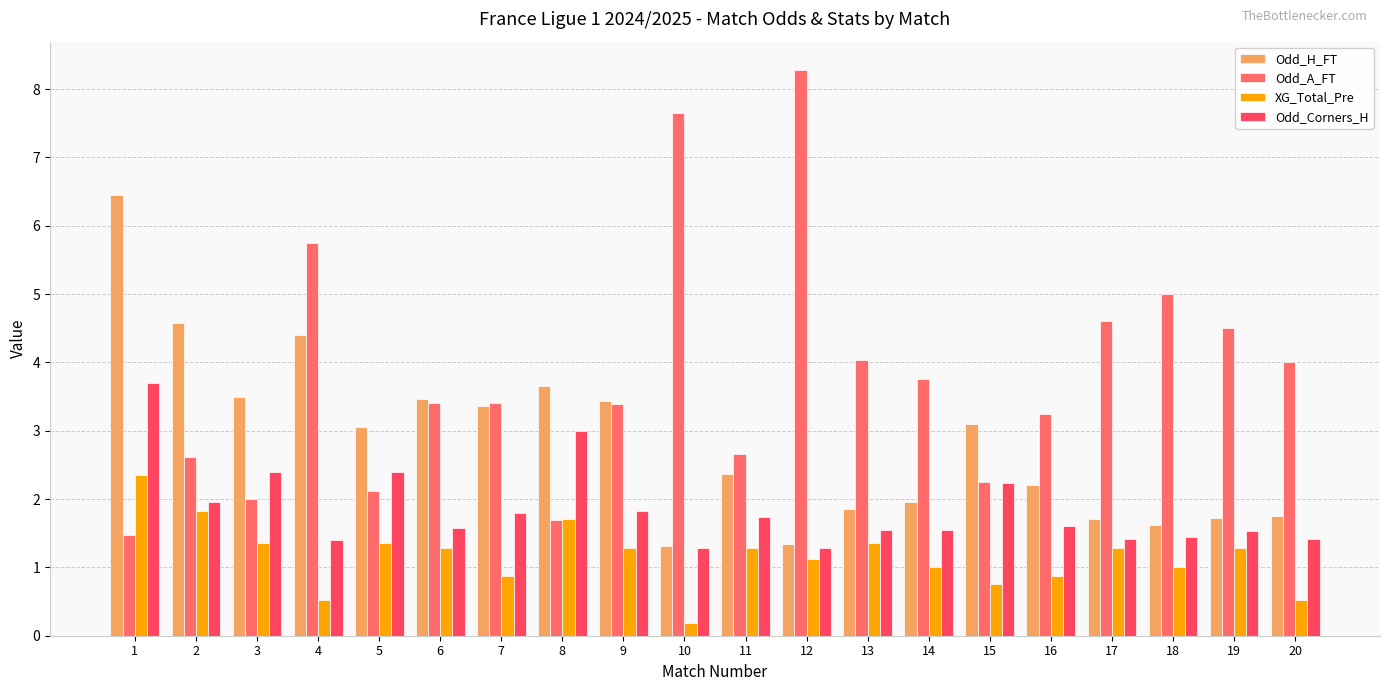

What are all the series names shown in the legend?

Odd_H_FT, Odd_A_FT, XG_Total_Pre, Odd_Corners_H